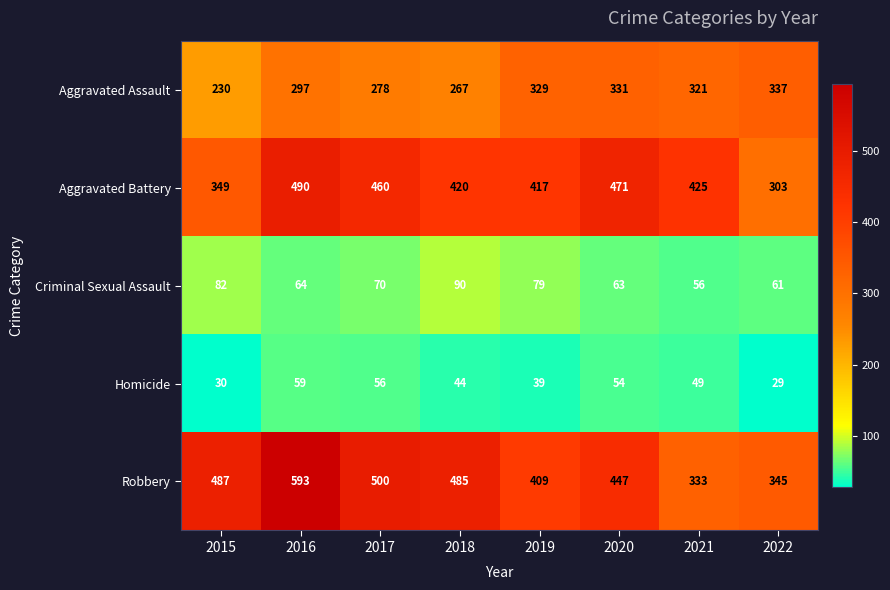

Is it true that Aggravated Assault equals 329 at 2019?

True